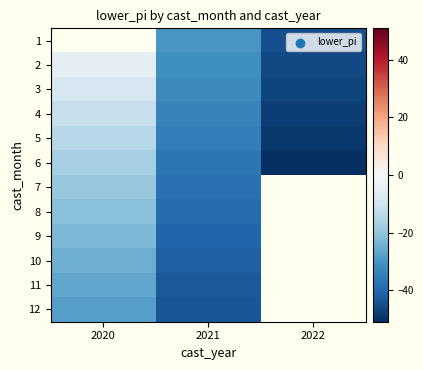

List the series in order of their overall mean, highest first.

1, 2, 3, 4, 5, 6, 7, 8, 9, 10, 11, 12